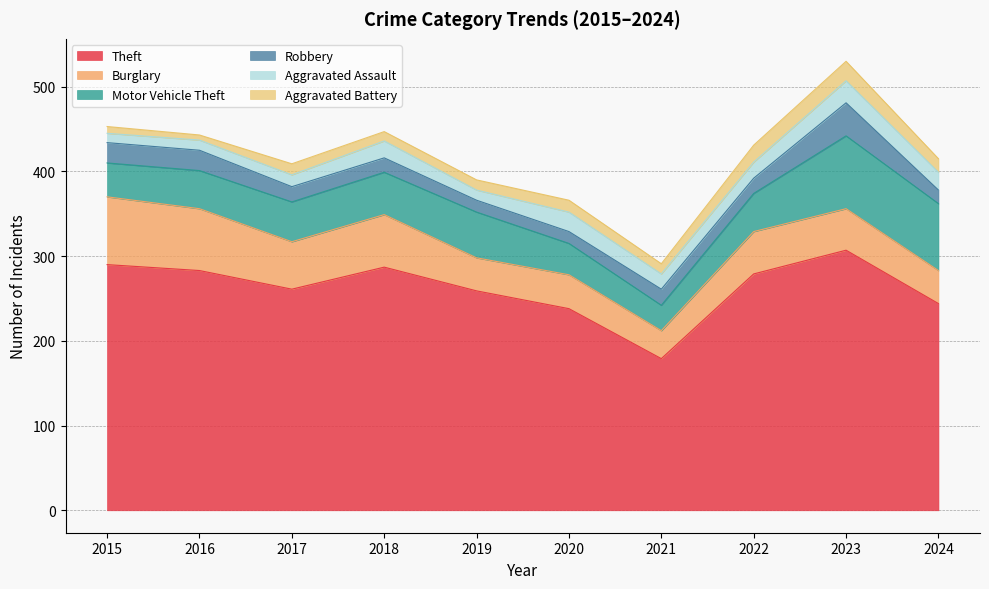

Rank the series at 2024 from highest to lowest value.

Theft, Motor Vehicle Theft, Burglary, Aggravated Assault, Robbery, Aggravated Battery